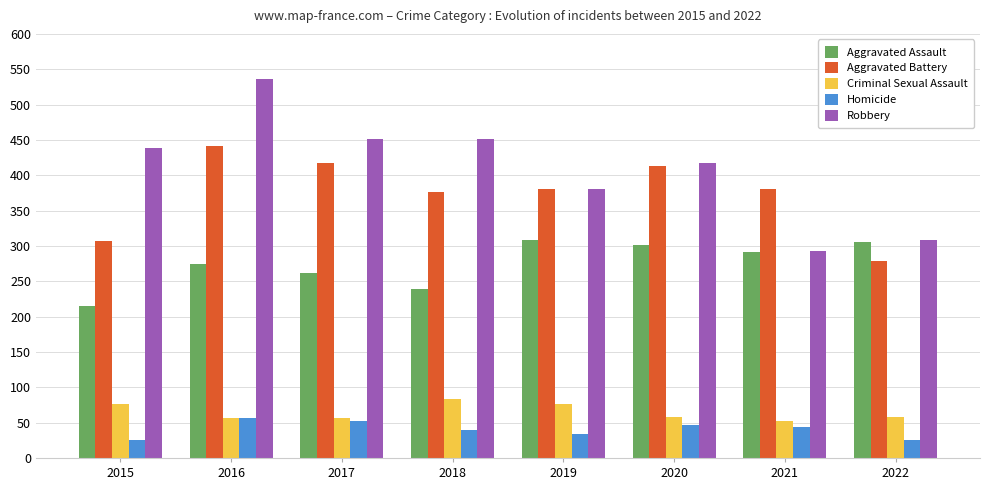

Which series has the largest total across all categories?

Robbery